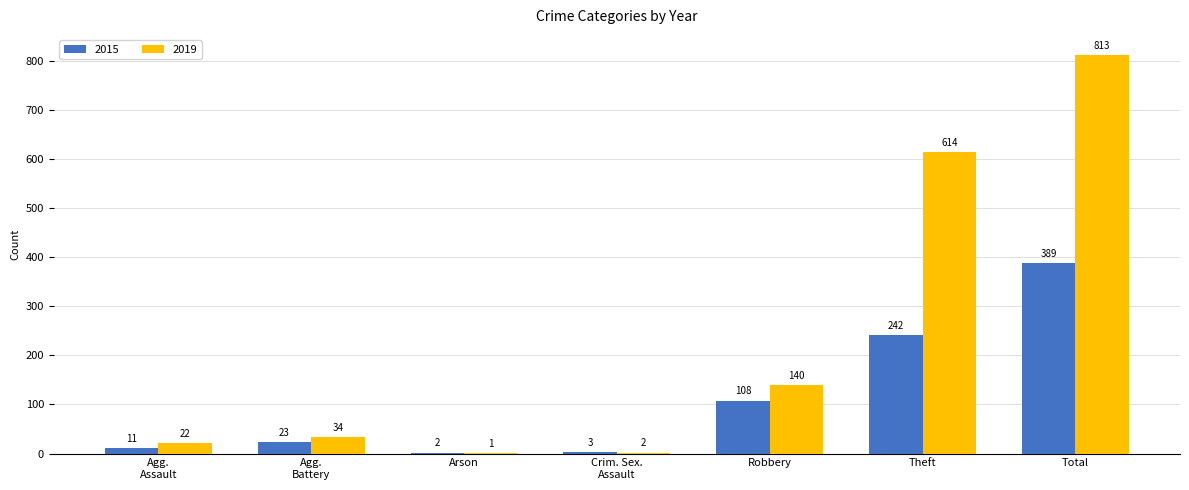

What are all the series names shown in the legend?

2015, 2019